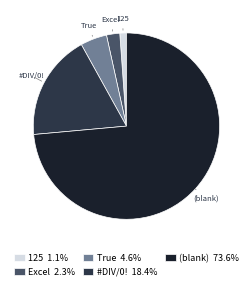

Is there a majority slice in this chart?

Yes